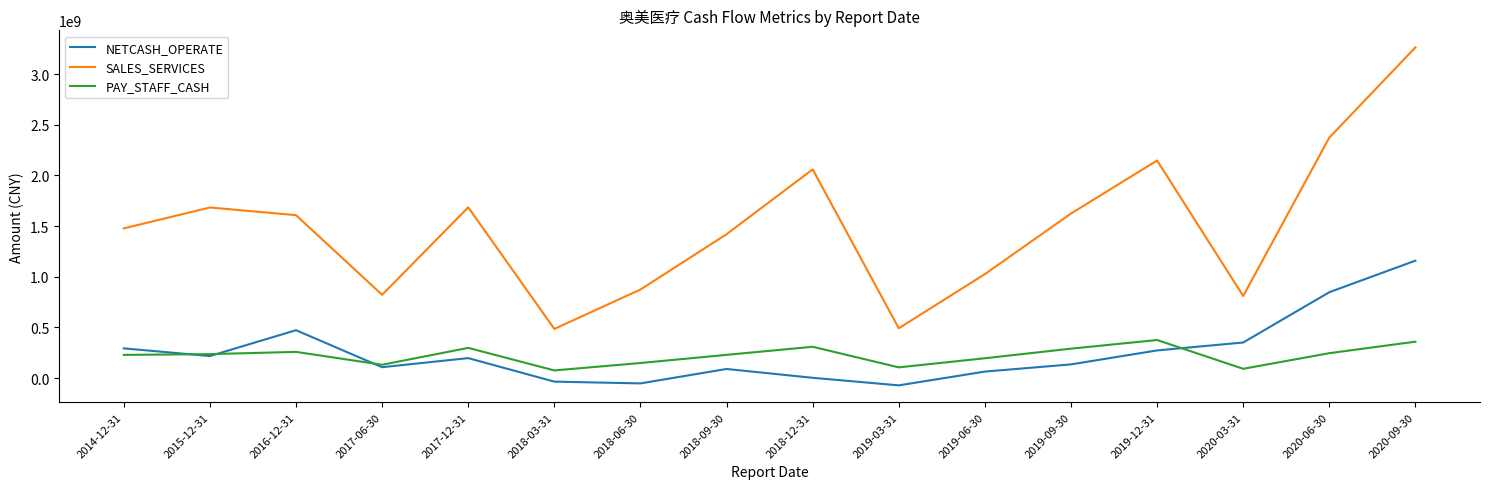

Which series has the largest total across all categories?

SALES_SERVICES